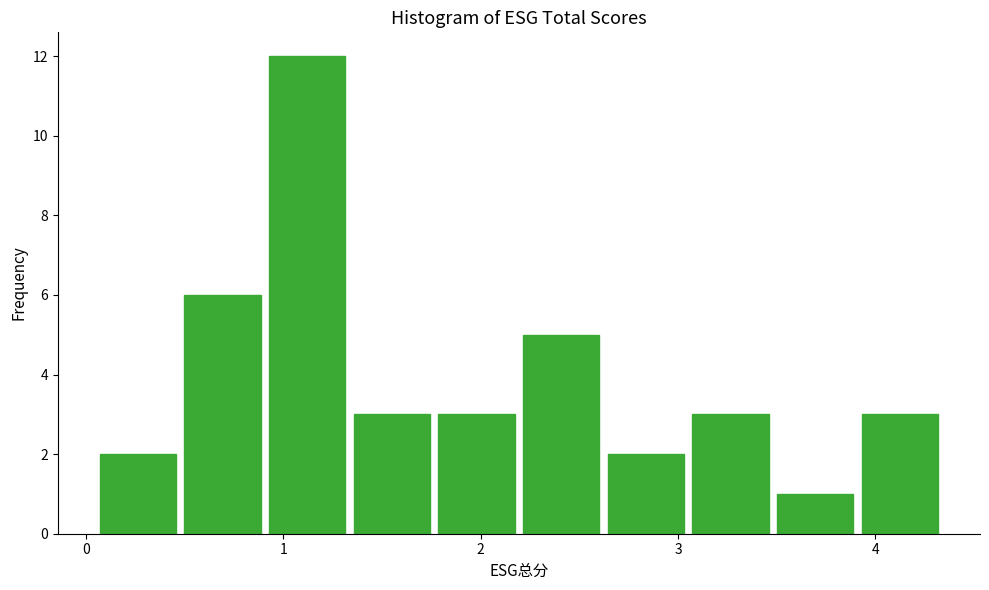

What is the height of the bar covering 2.2 to 2.6 on the x-axis? Neither the bar edges nor the heights are printed on the chart, so give them approximately, as read against the axes.

5